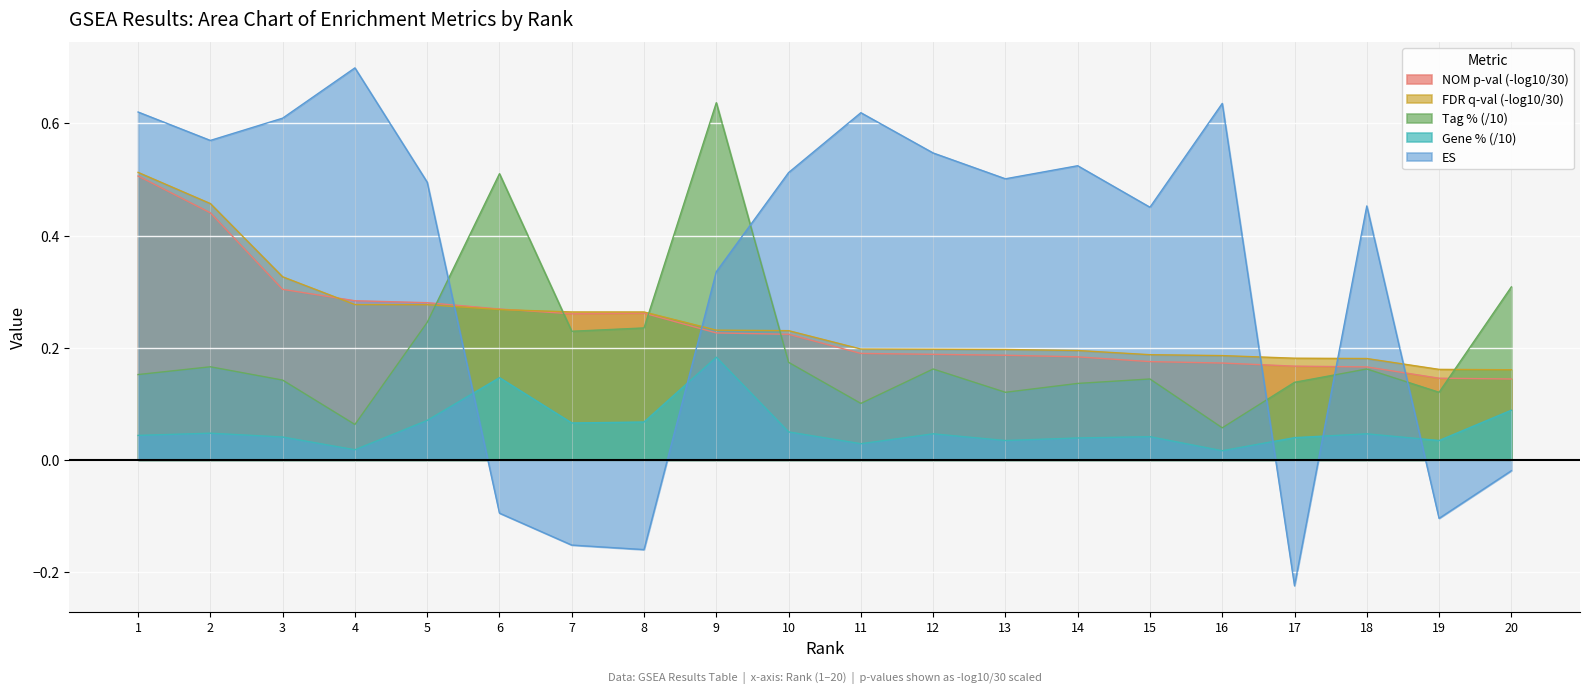

Which series has the widest spread of values?

ES